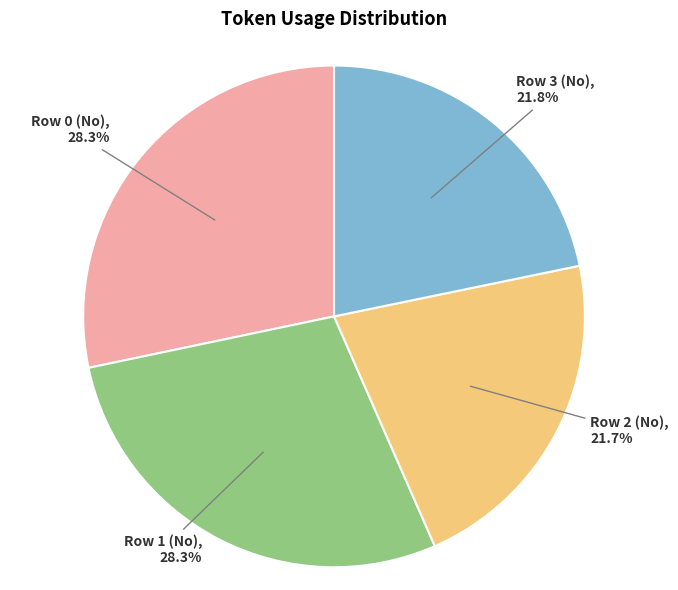

Is there any slice that represents more than half of the pie?

No